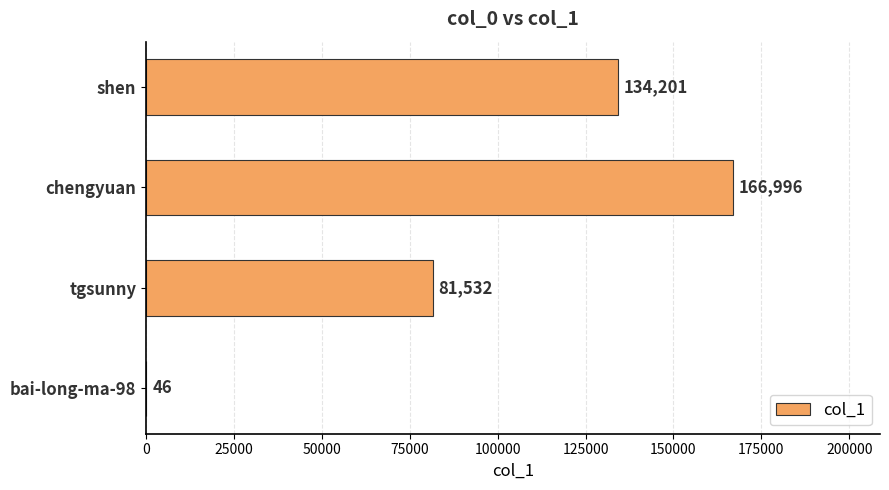

What is the sum of the values at chengyuan and tgsunny?

248528